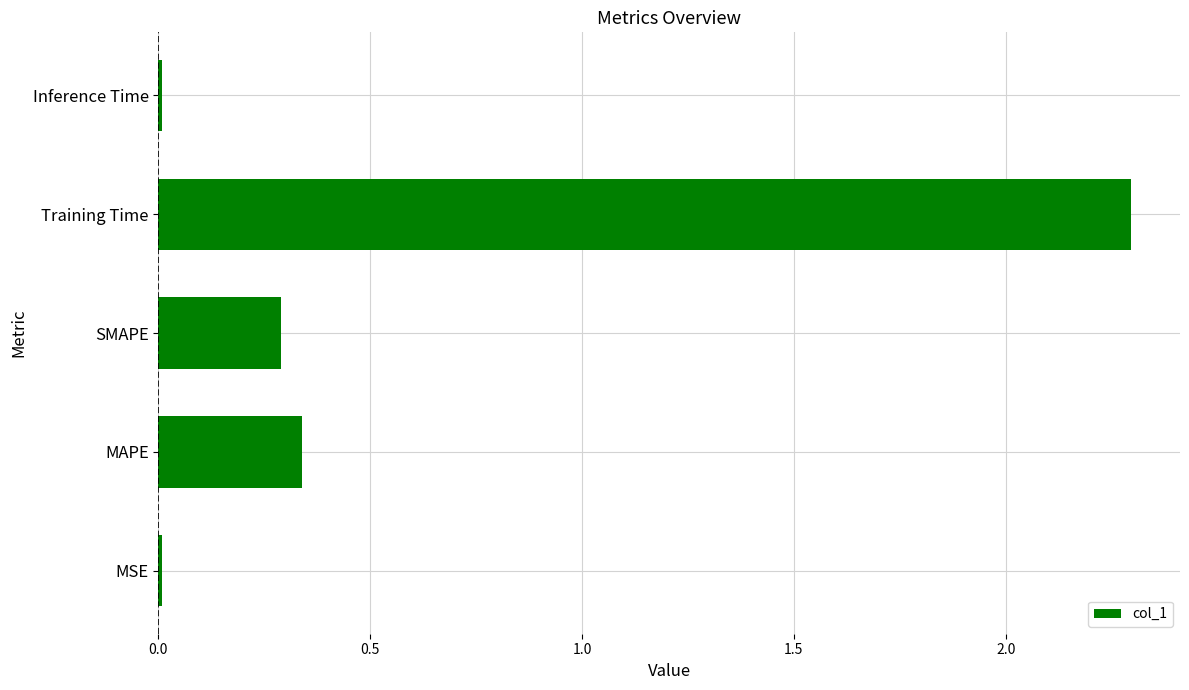

What is the difference between the maximum and minimum values?

2.3